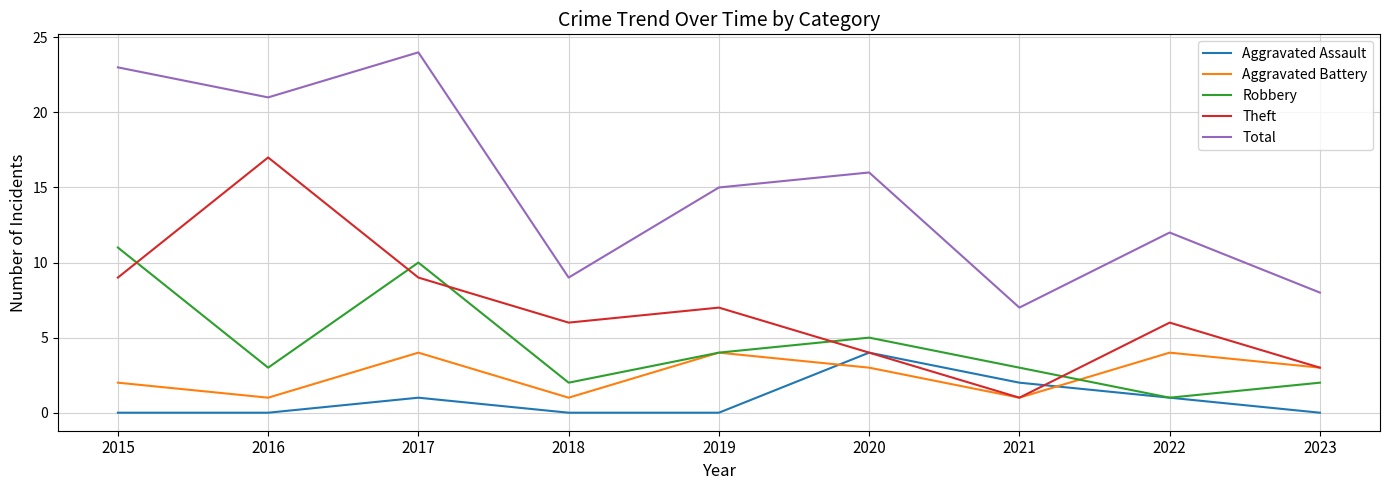

Does the chart display data point markers on the line(s)?

No